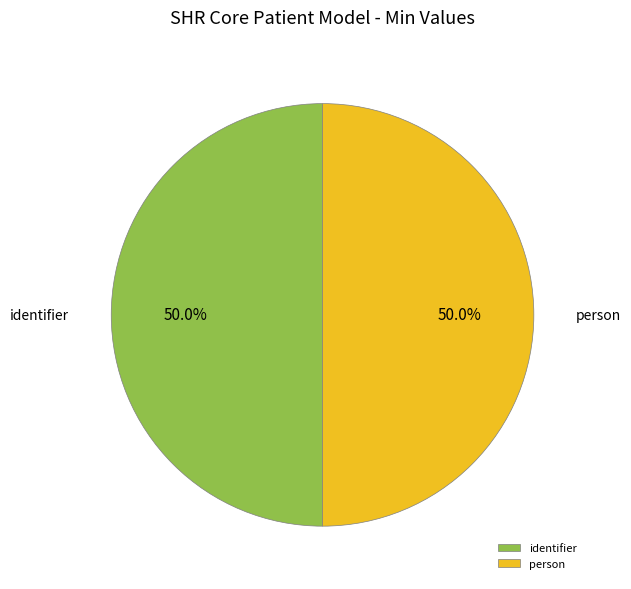

Approximately how many times larger is the value at person compared to identifier?

1.0